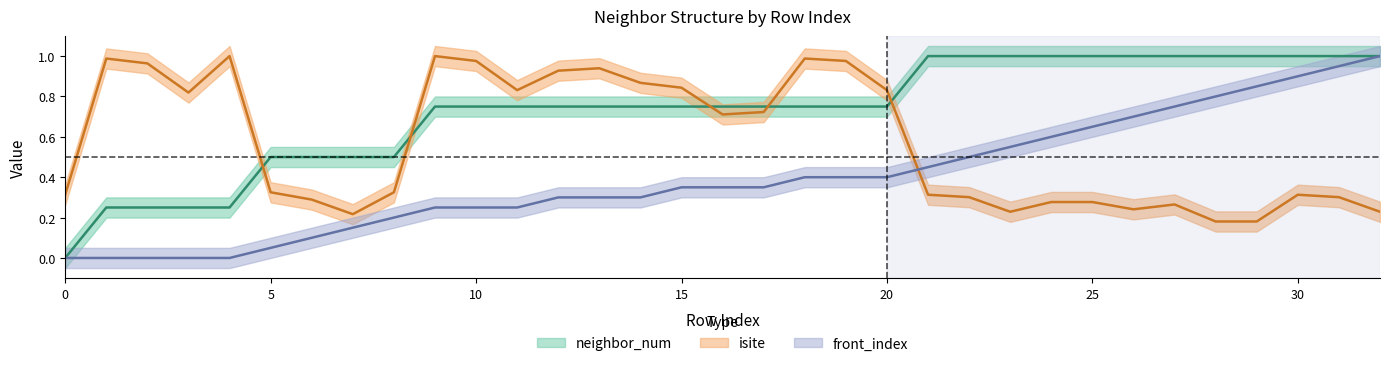

Reading right to left, transcribe all the data shown in this chart.

neighbor_num: 1.0	1.0	1.0	1.0	1.0	1.0	1.0	1.0	1.0	1.0	1.0	1.0	0.8	0.8	0.8	0.8	0.8	0.8	0.8	0.8	0.8	0.8	0.8	0.8	0.5	0.5	0.5	0.5	0.2	0.2	0.2	0.2	0.0
isite: 0.2	0.3	0.3	0.2	0.2	0.3	0.2	0.3	0.3	0.2	0.3	0.3	0.8	1.0	1.0	0.7	0.7	0.8	0.9	0.9	0.9	0.8	1.0	1.0	0.3	0.2	0.3	0.3	1.0	0.8	1.0	1.0	0.3
front_index: 1.0	0.9	0.9	0.8	0.8	0.8	0.7	0.7	0.6	0.6	0.5	0.5	0.4	0.4	0.4	0.3	0.3	0.3	0.3	0.3	0.3	0.2	0.2	0.2	0.2	0.1	0.1	0.1	0.0	0.0	0.0	0.0	0.0